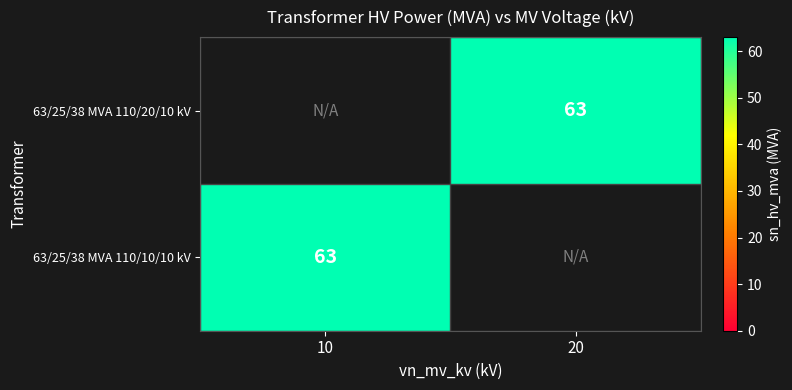

At which label does 63/25/38 MVA 110/10/10 kV reach its peak?

10